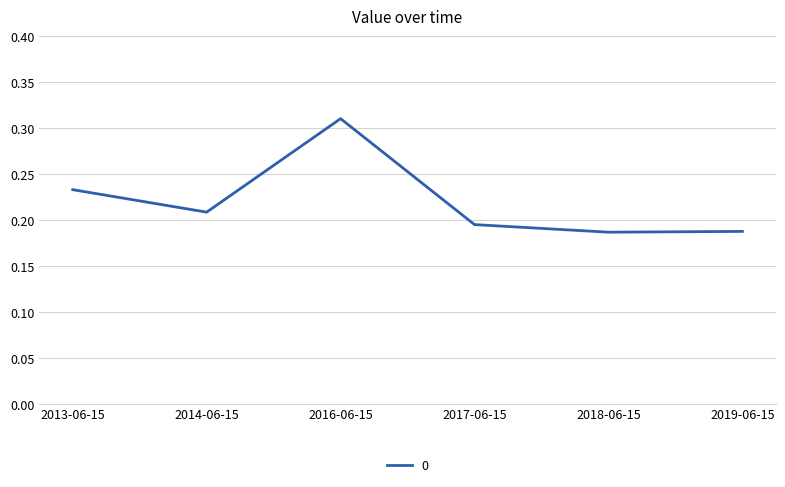

True or false: the data shows 0.1 at 2019-06-15.

False